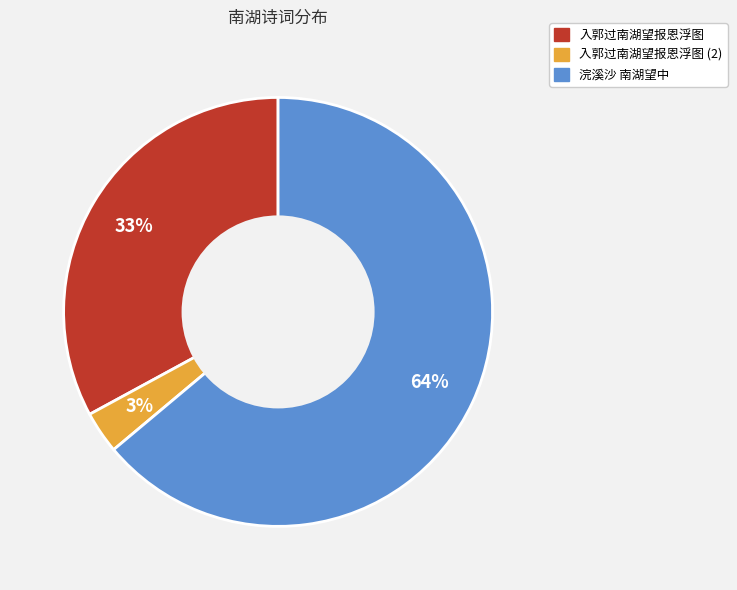

Combined, do 入郭过南湖望报恩浮图 (2) and 浣溪沙 南湖望中 account for over 50%?

Yes